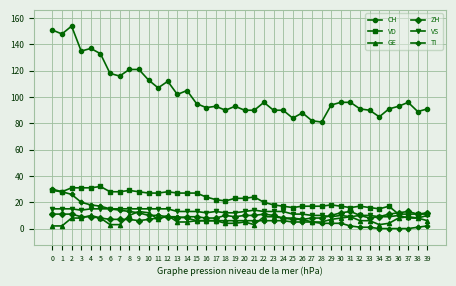

True or false: CH and ZH cross at least once.

False